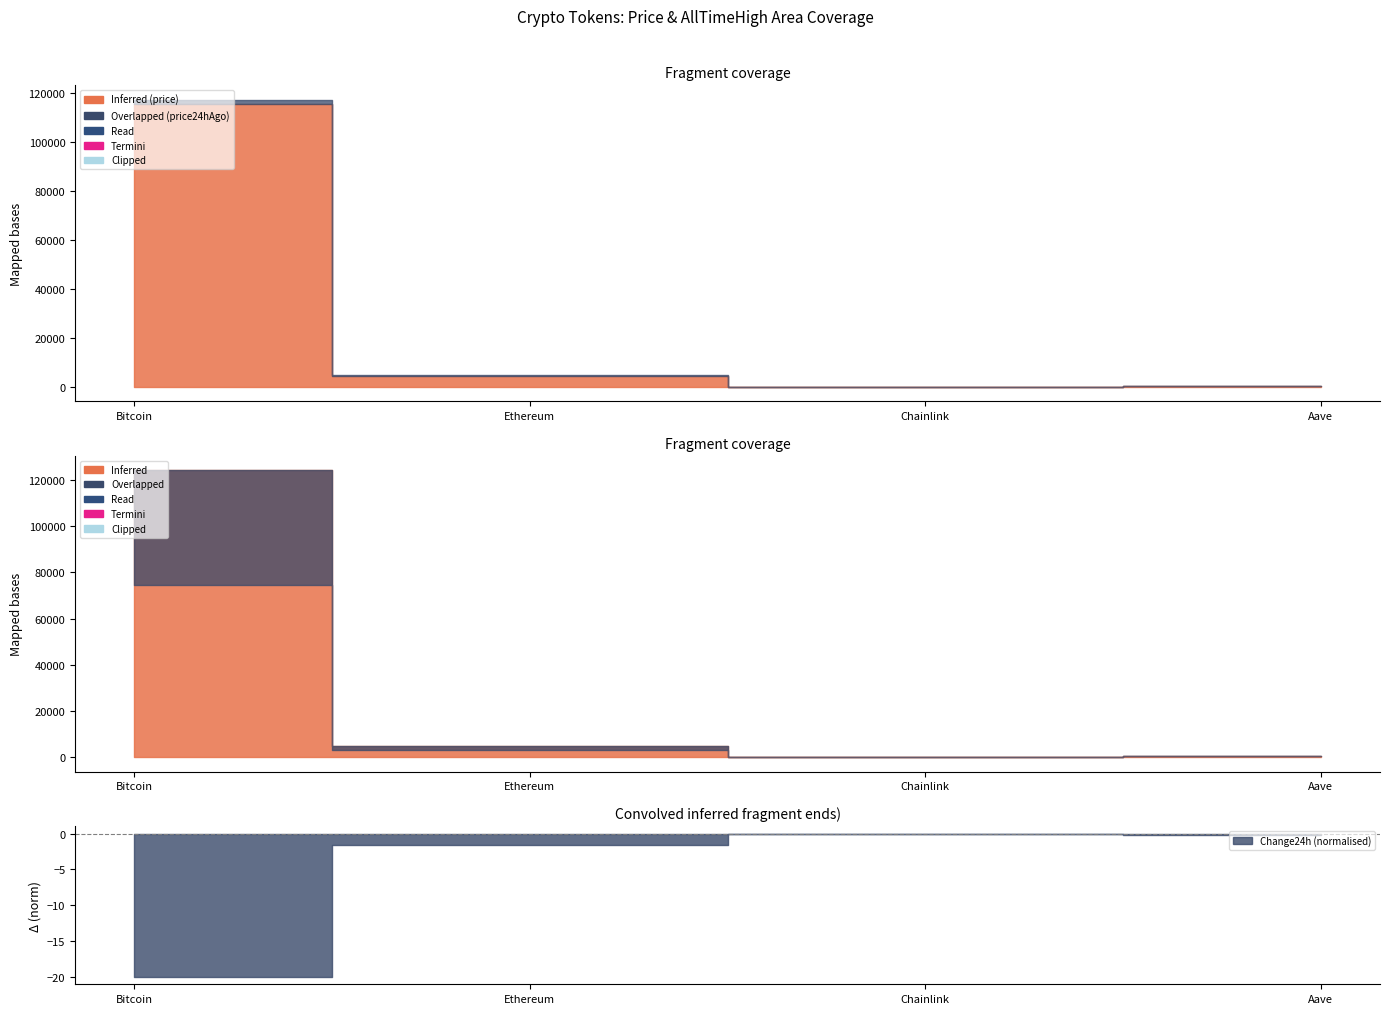

The price24hAgo series shows 15.1 at Chainlink. True or false?

False